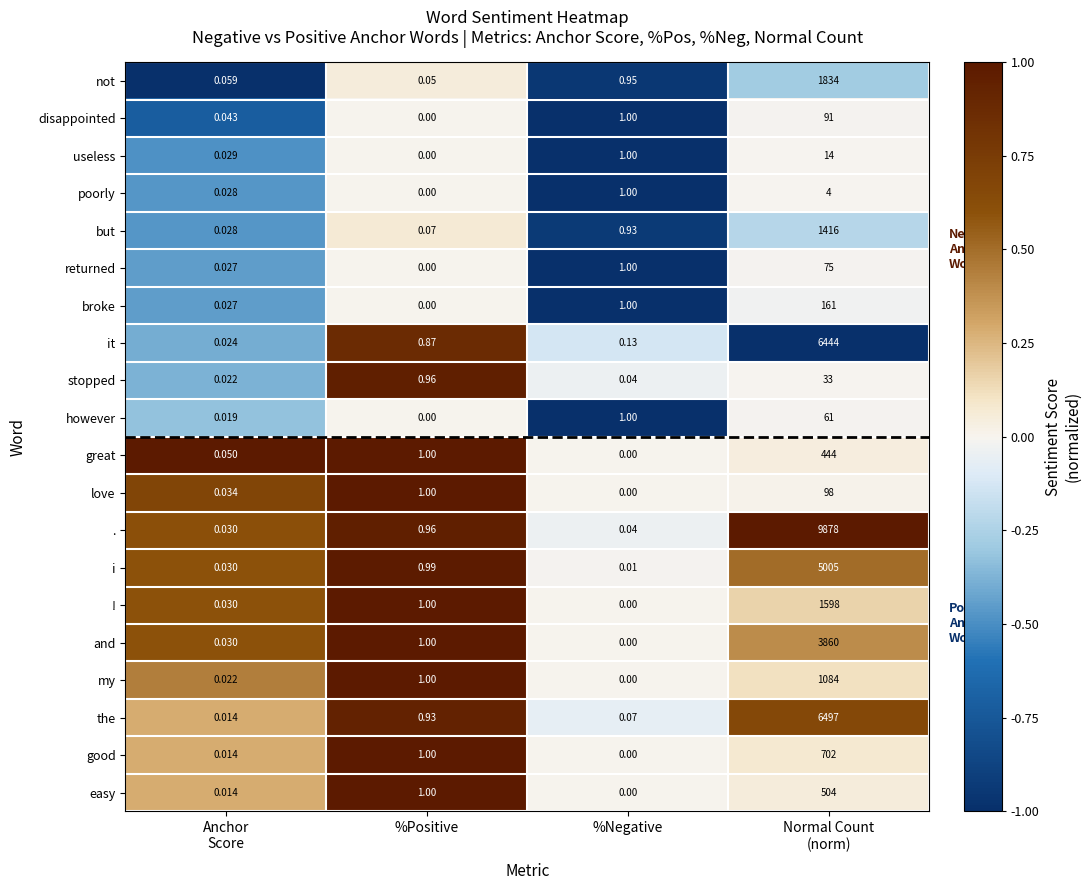

Where is . nearest to the value 4939?

%Positive